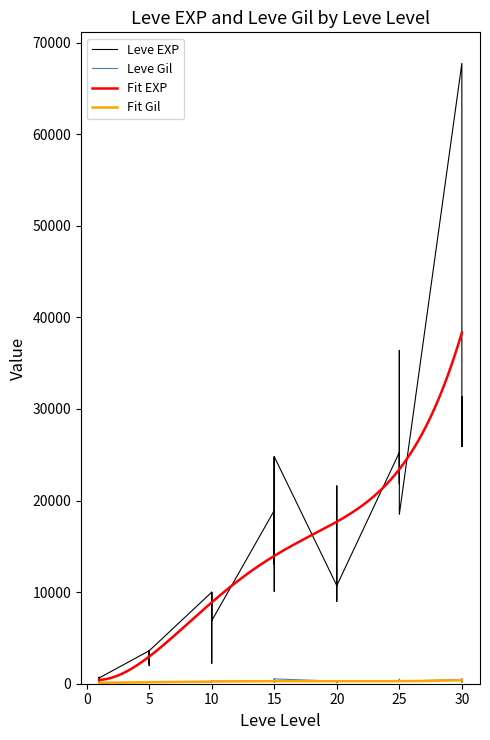

Which has a higher value, 20 or 10?

20